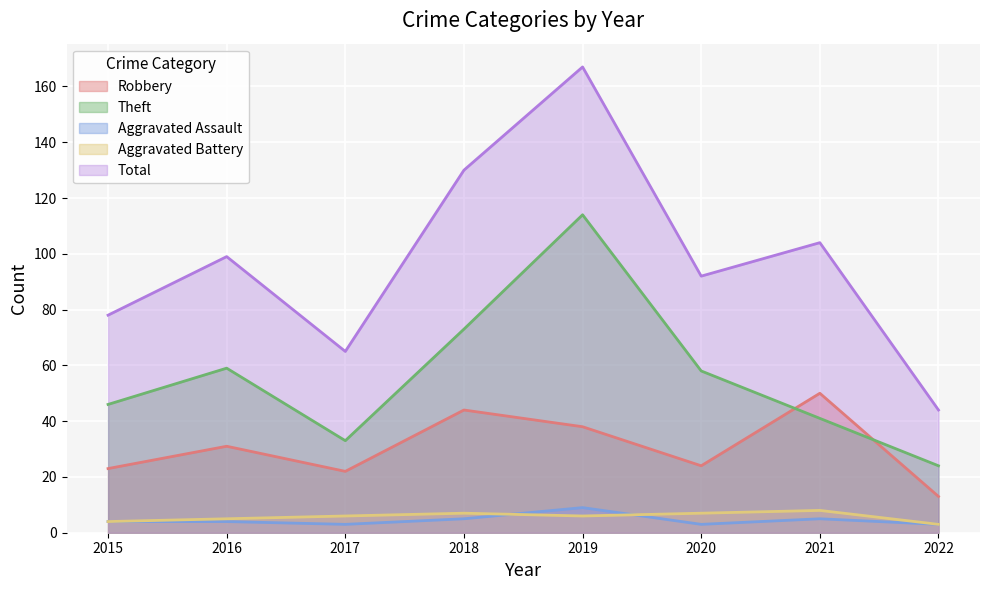

How many categories are shown in the chart?

8